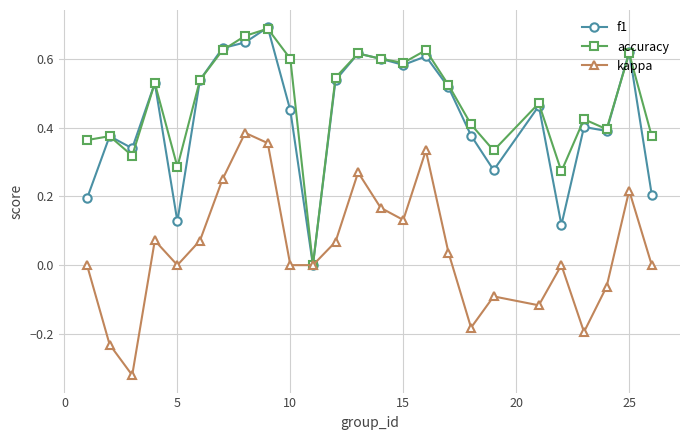

True or false: accuracy has more than 1 points higher than both neighbors.

True